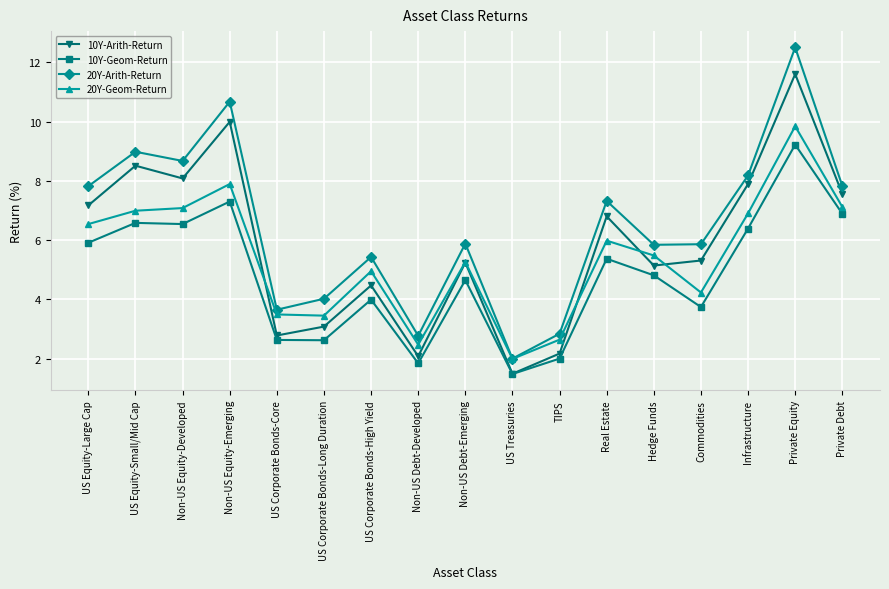

Which category has the highest value across all series?

Private Equity